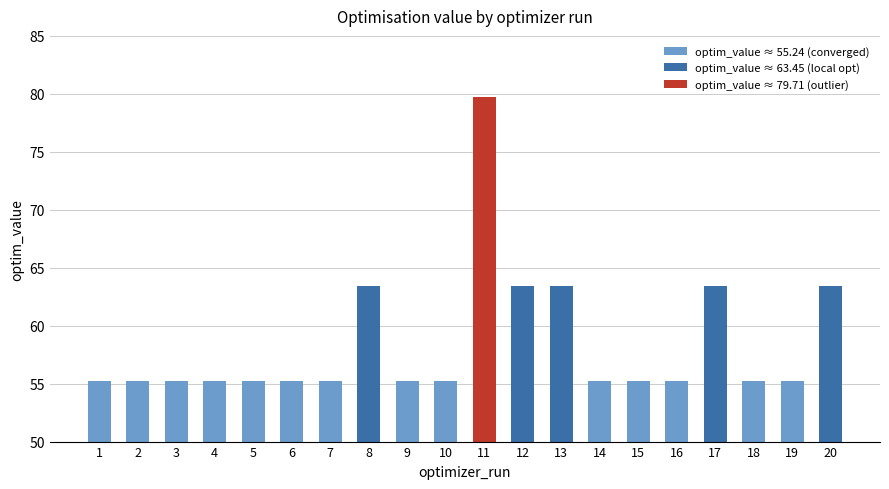

Reading right to left, extract all data points from this chart.

20=63.4	19=55.2	18=55.2	17=63.4	16=55.2	15=55.2	14=55.2	13=63.4	12=63.4	11=79.7	10=55.2	9=55.2	8=63.4	7=55.2	6=55.2	5=55.2	4=55.2	3=55.2	2=55.2	1=55.2